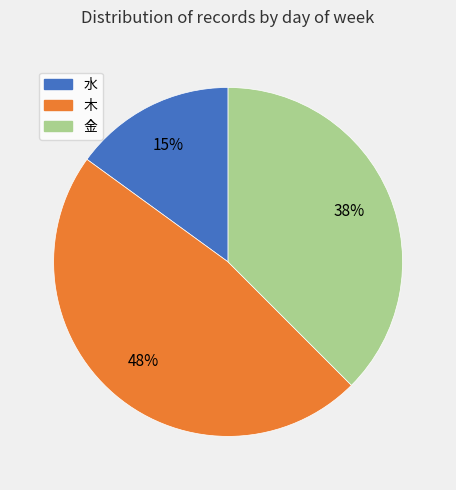

Does any single category account for the majority?

No